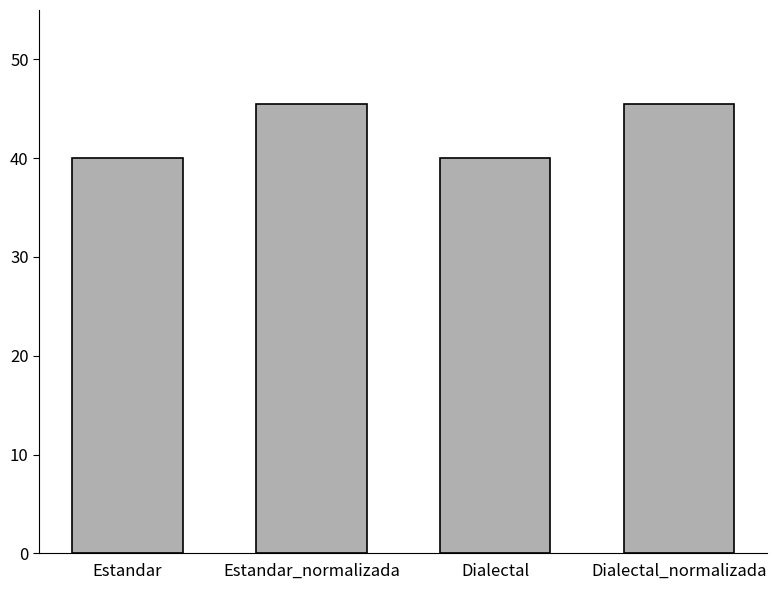

What is the label of the 4th bar from the right?

Estandar